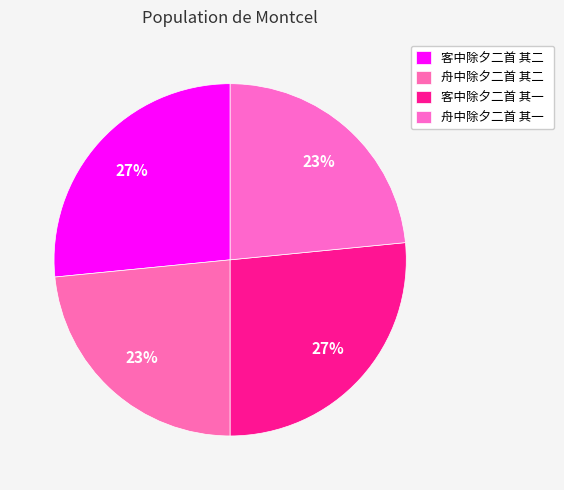

How many segments does this pie chart have?

4